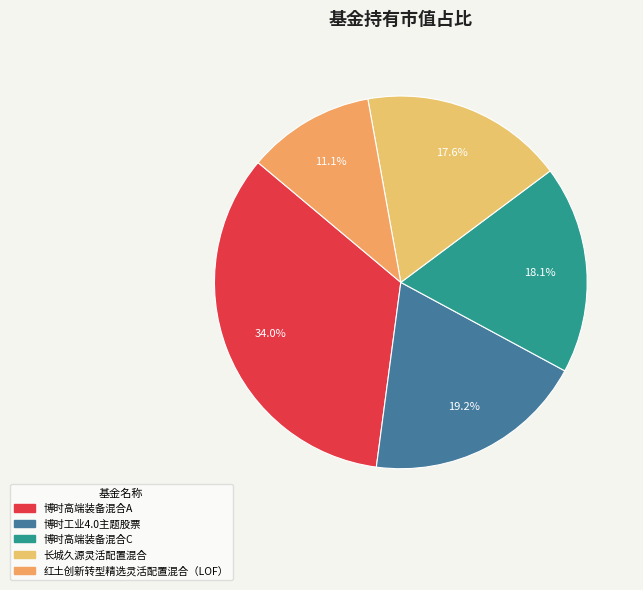

What is the largest slice in the pie chart?

博时高端装备混合A